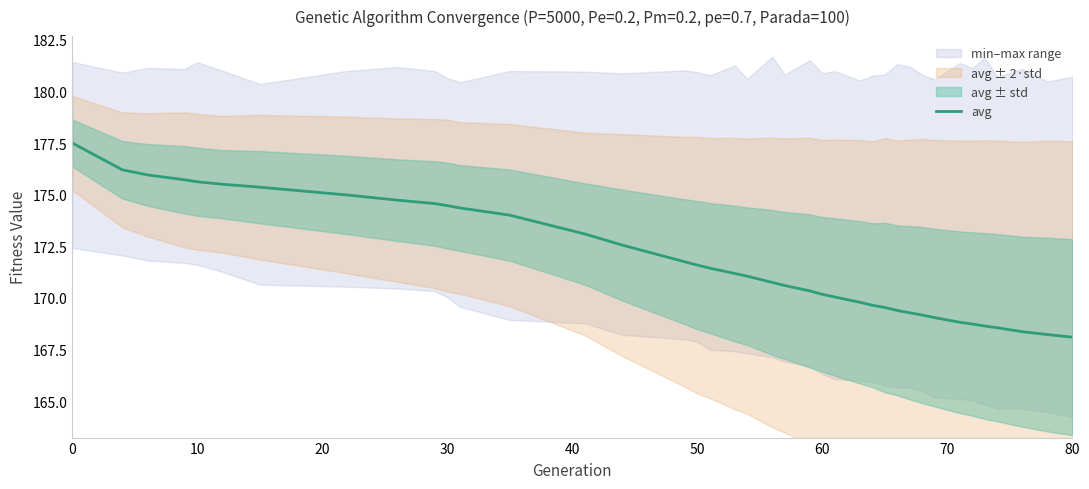

What is the maximum value for avg?

177.5